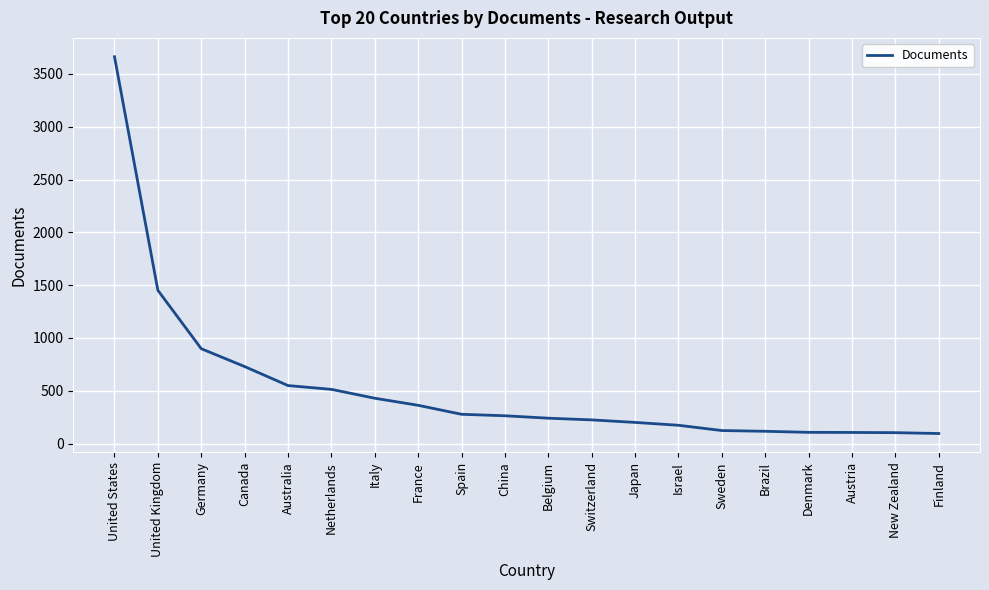

Count the number of categories in the chart.

20